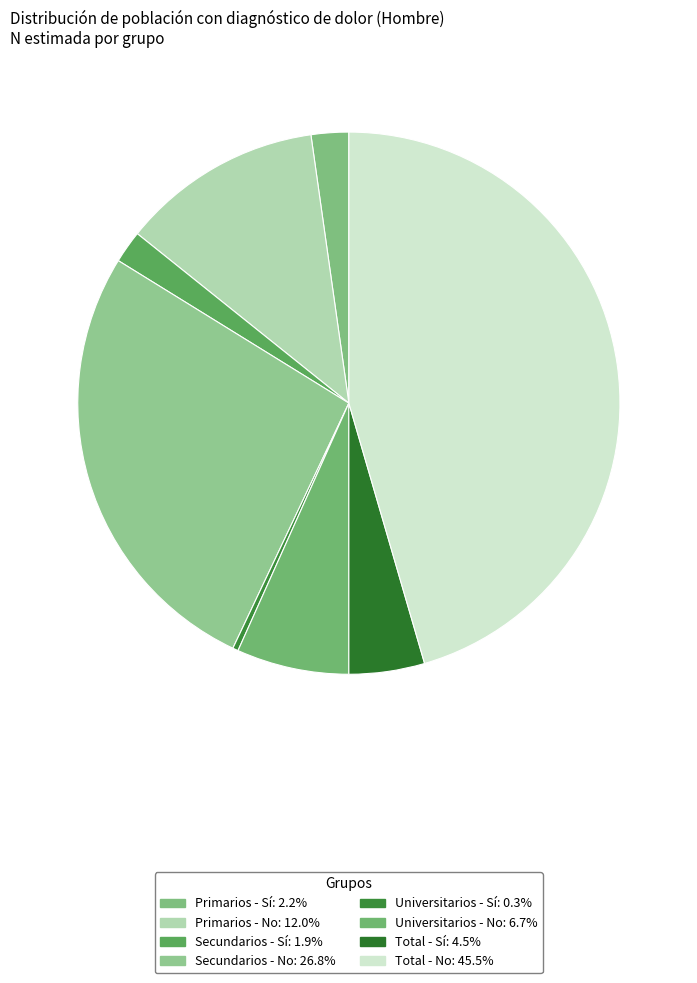

Does Total - Sí account for over 50% of the chart?

No